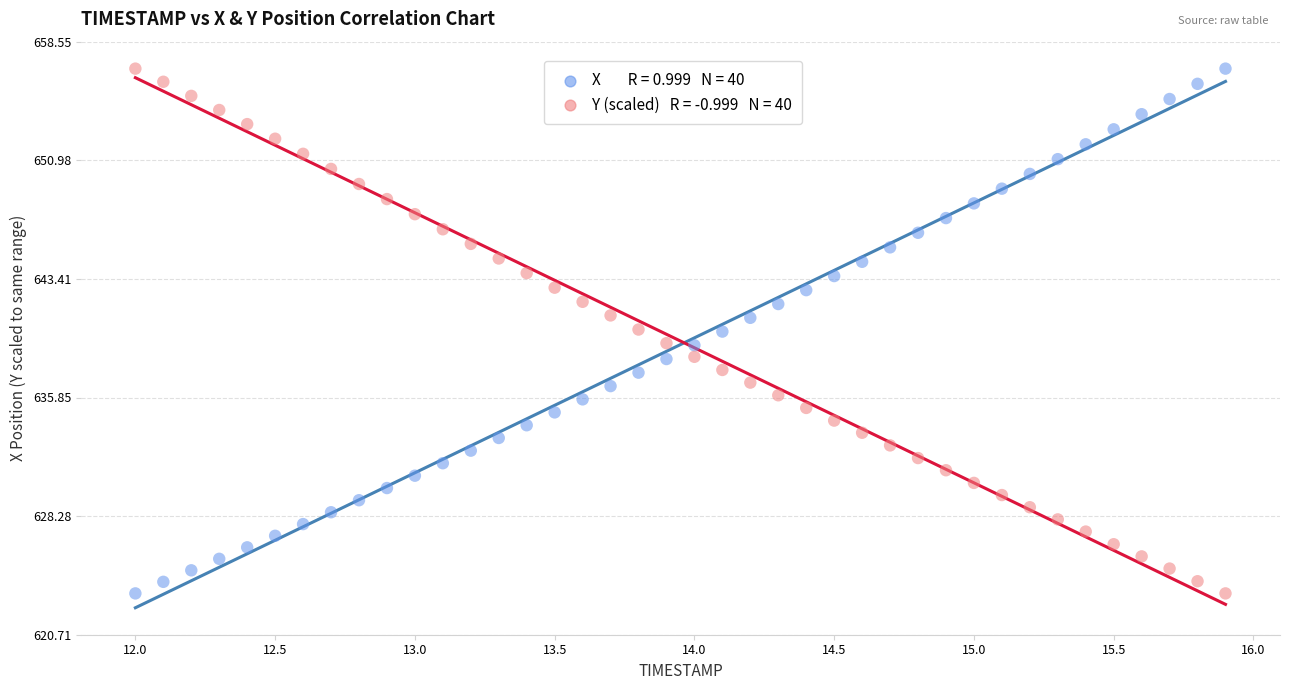

Across all data points, what is the range of X values (max minus min)?

3.9